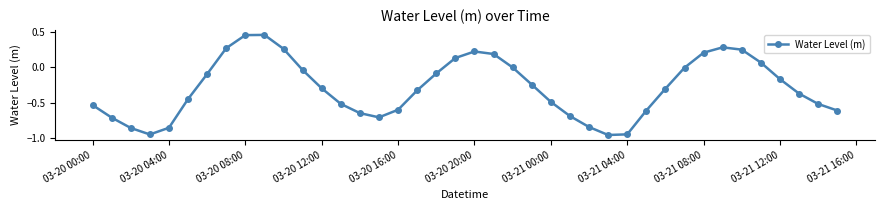

What is the sum of all values?

-11.6